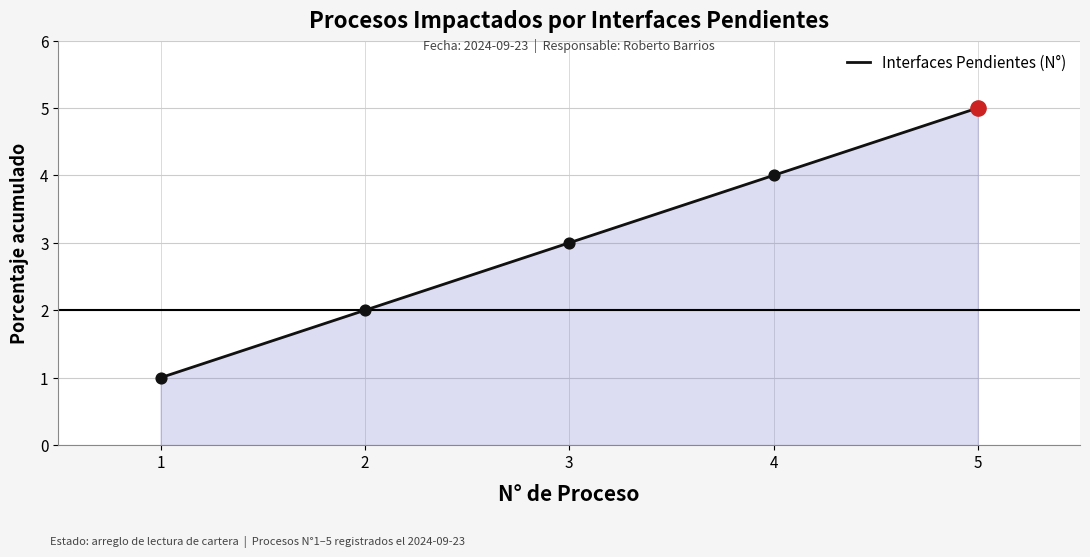

What is the ratio of the value at 5 to the value at 3?

1.7